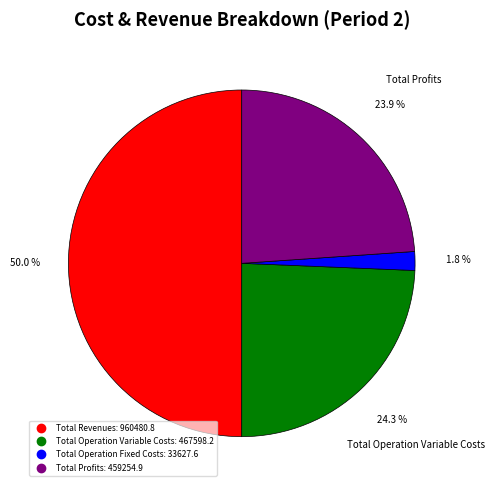

How many segments does this pie chart have?

4